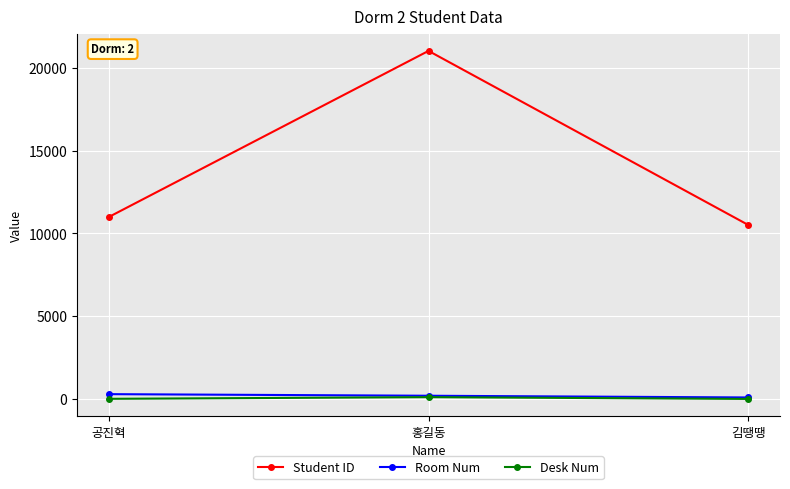

What is the sum of the Desk Num values at 홍길동 and 공진혁?

139